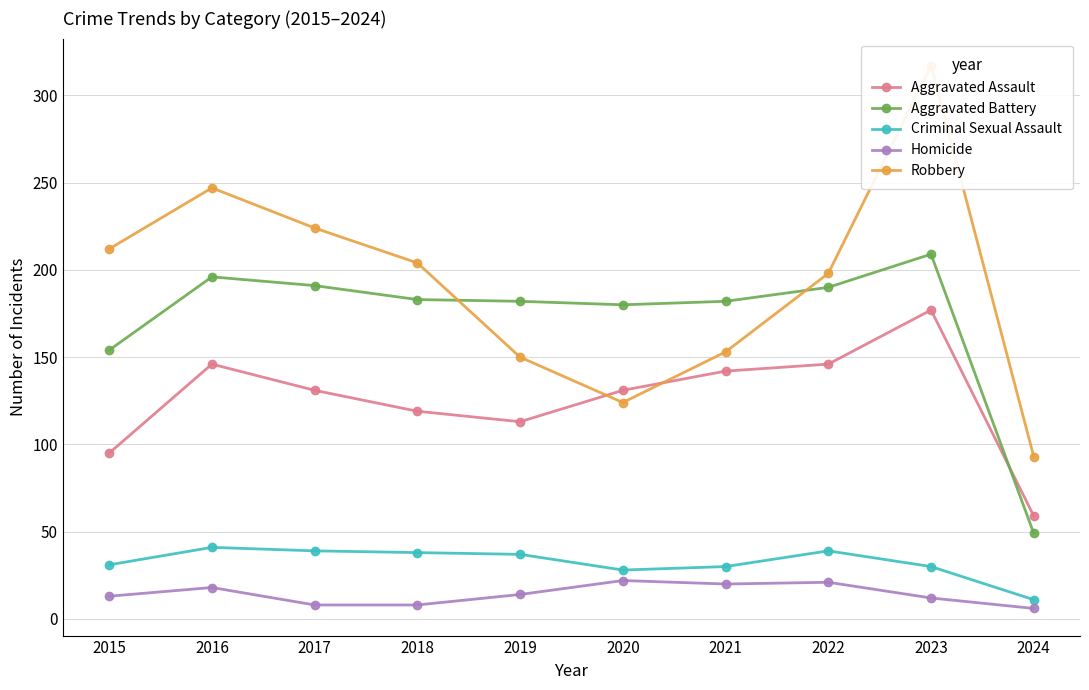

How many lines are shown in the chart?

5